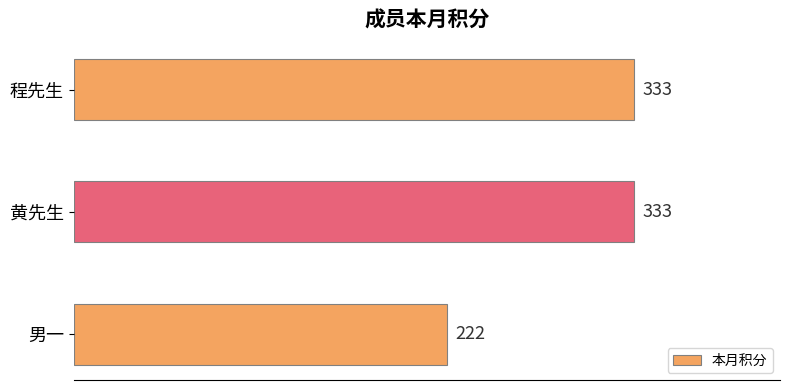

What is the average value?

296